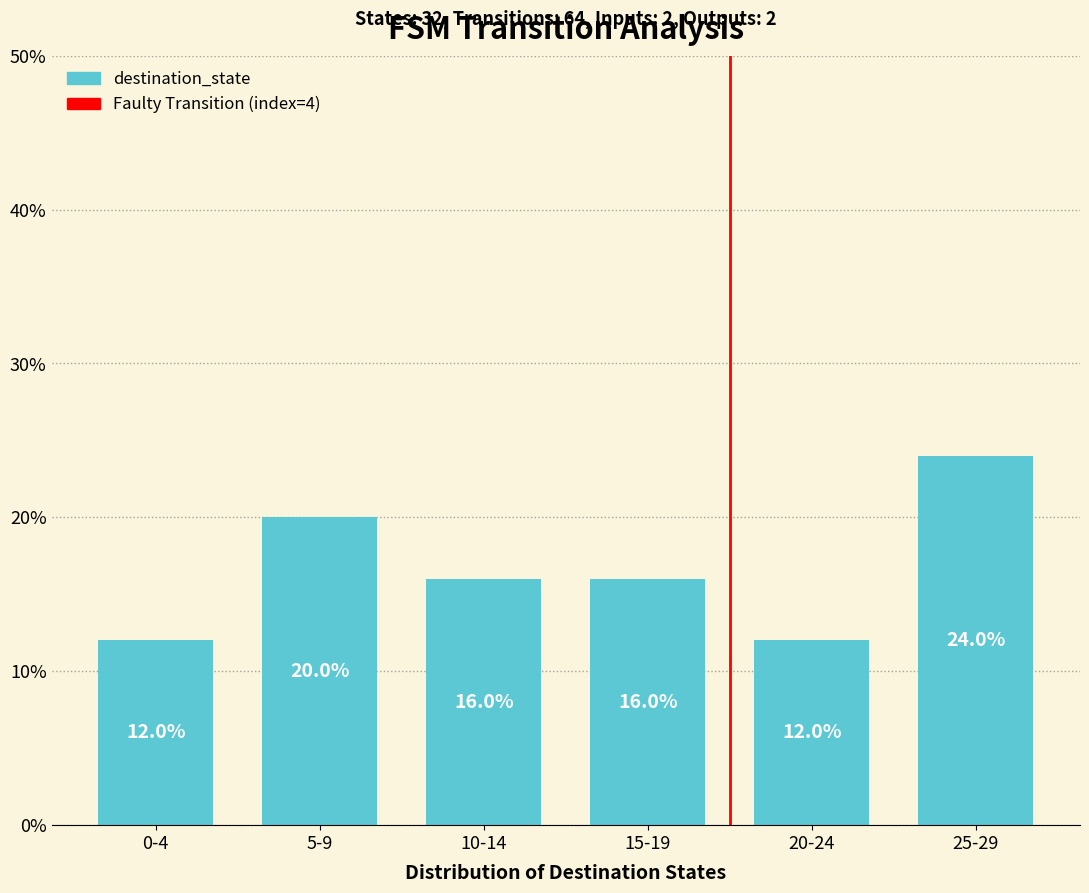

At which label does the data first exceed 16?

5-9